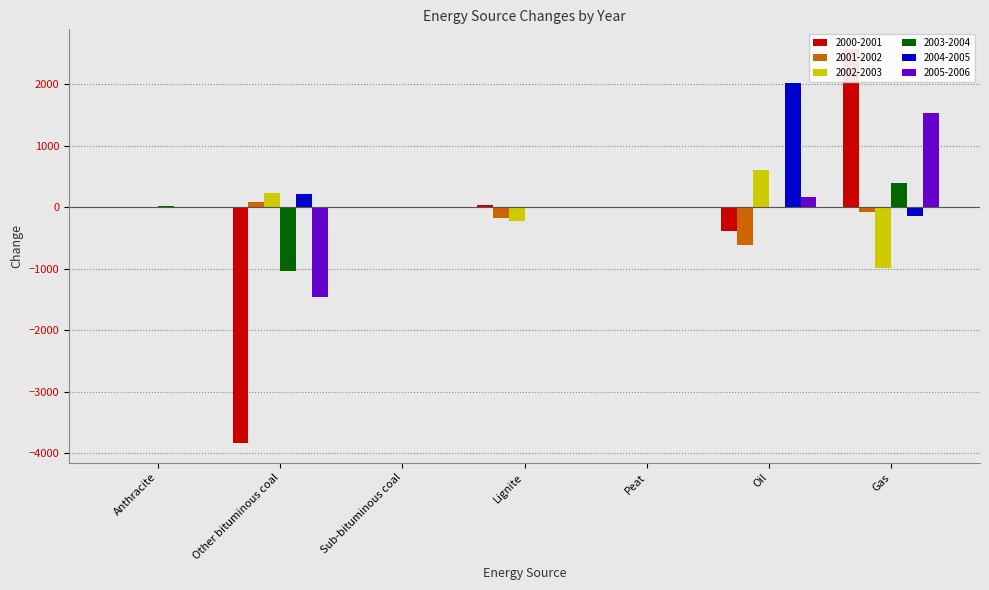

At which label does 2003-2004 first exceed -1?

Anthracite